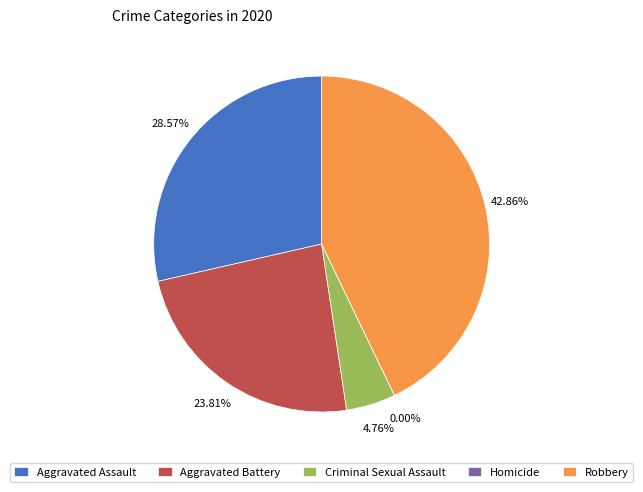

What is the smallest slice in the pie chart?

Homicide